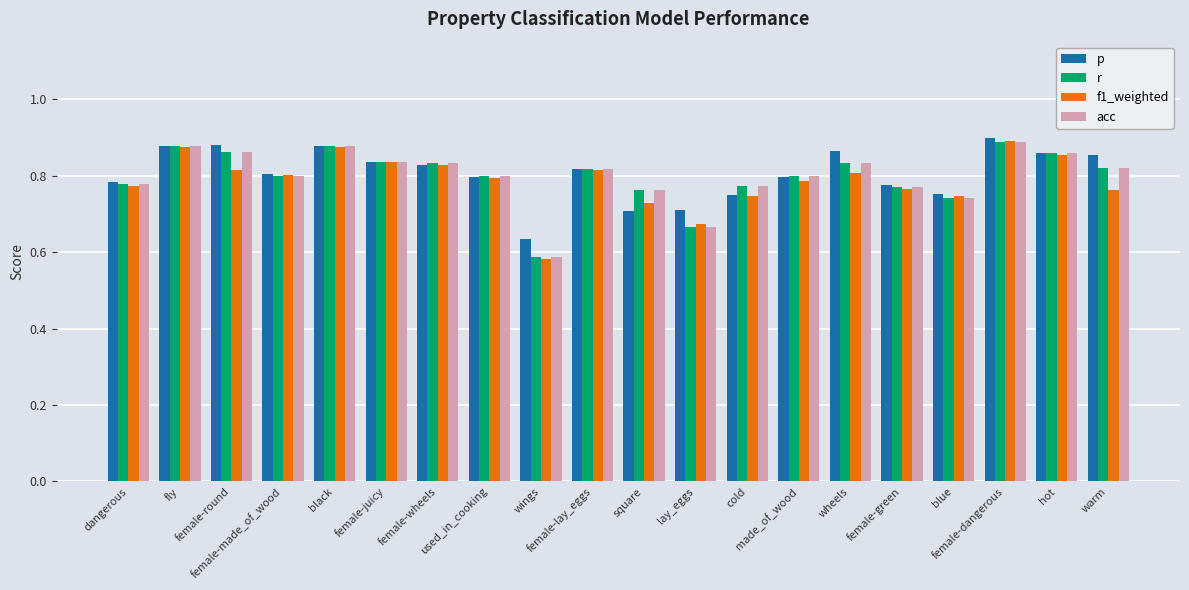

Which series has the largest range (max minus min)?

f1_weighted